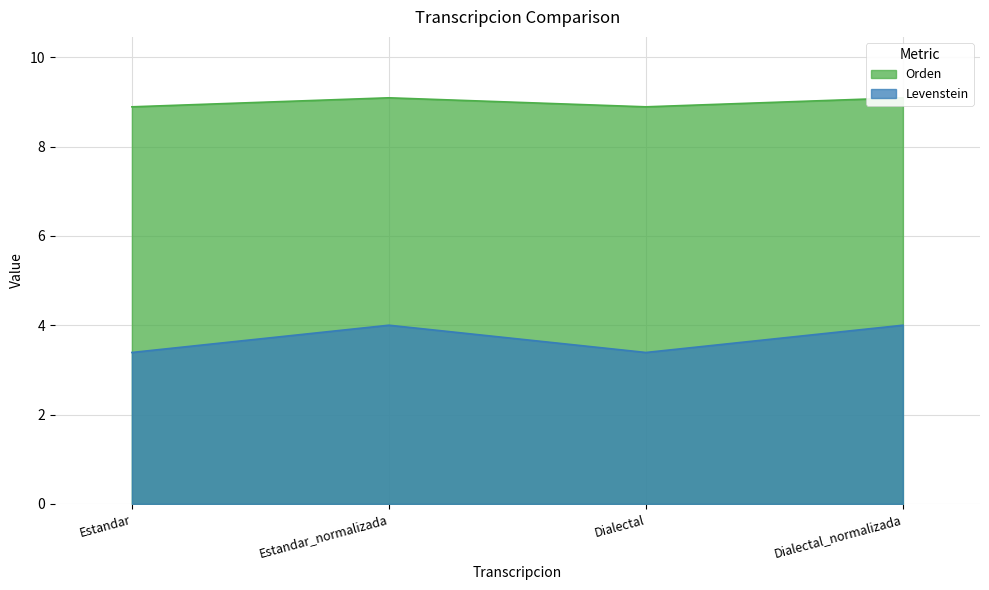

True or false: Orden and Levenstein intersect in this chart.

False